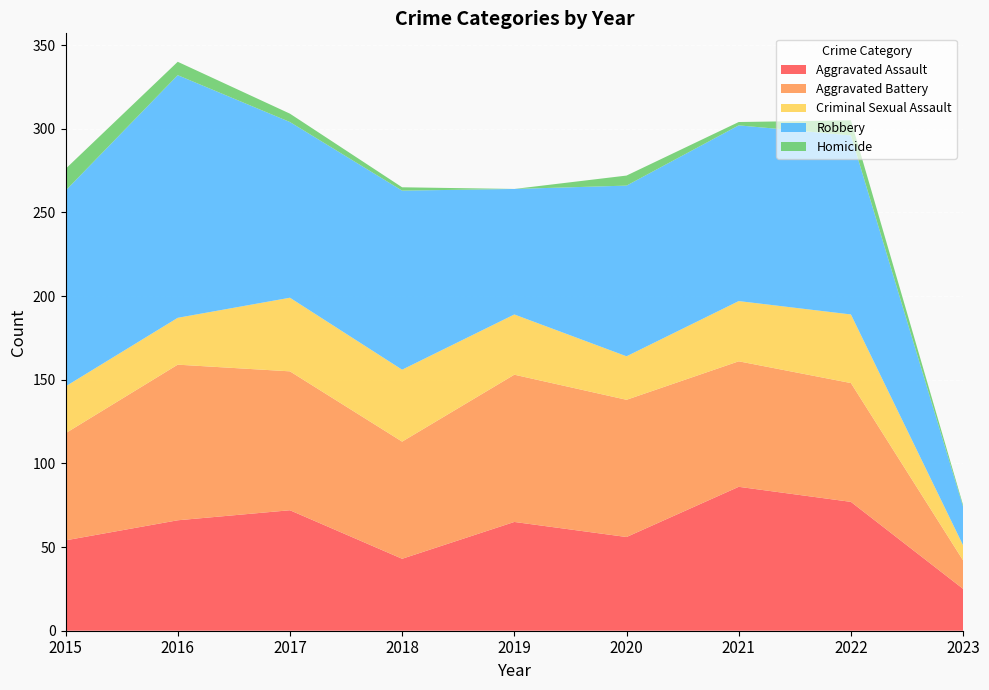

Reading left to right, transcribe all the data shown in this chart.

Aggravated Assault: 54	66	72	43	65	56	86	77	25
Aggravated Battery: 64	93	83	70	88	82	75	71	17
Criminal Sexual Assault: 28	28	44	43	36	26	36	41	9
Robbery: 117	145	105	107	75	102	105	107	23
Homicide: 13	8	5	2	0	6	2	9	1